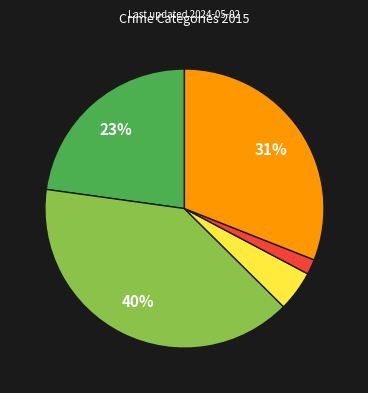

Is there any slice that represents more than half of the pie?

No